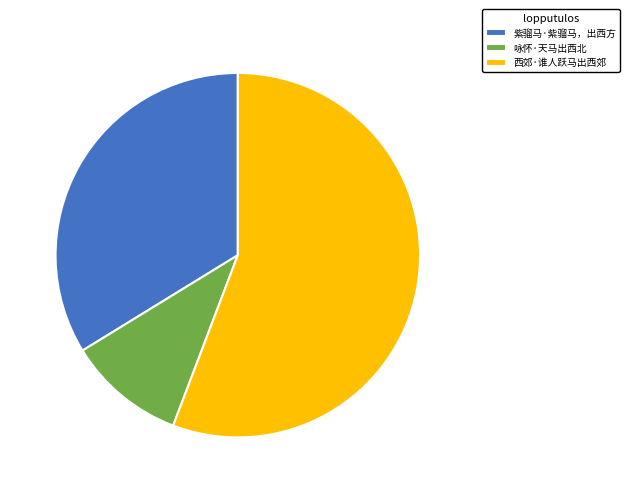

Is there a majority slice in this chart?

Yes